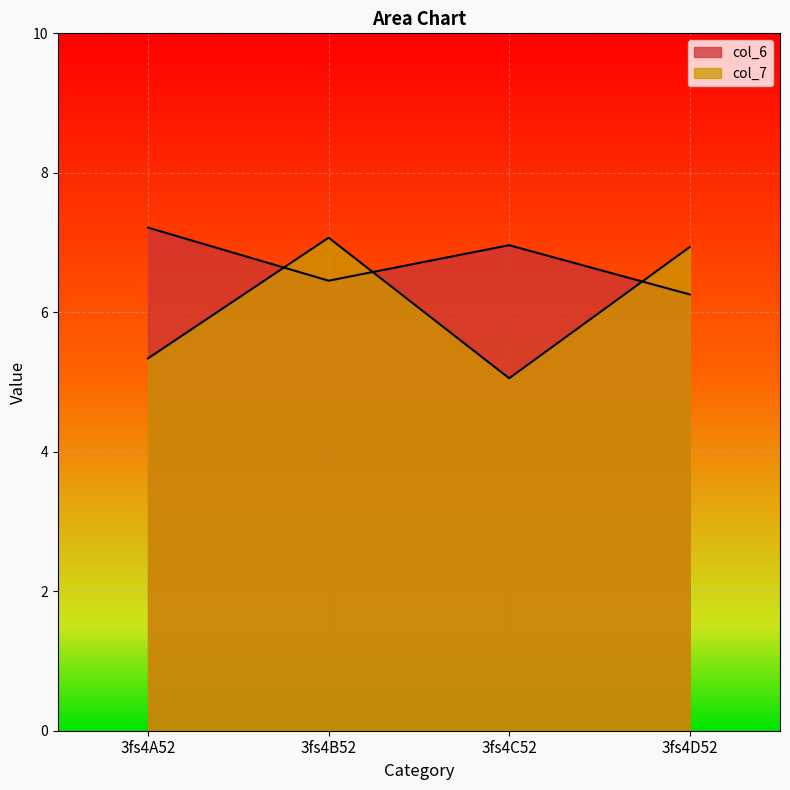

Rank the series by their average value, from highest to lowest.

col_6, col_7